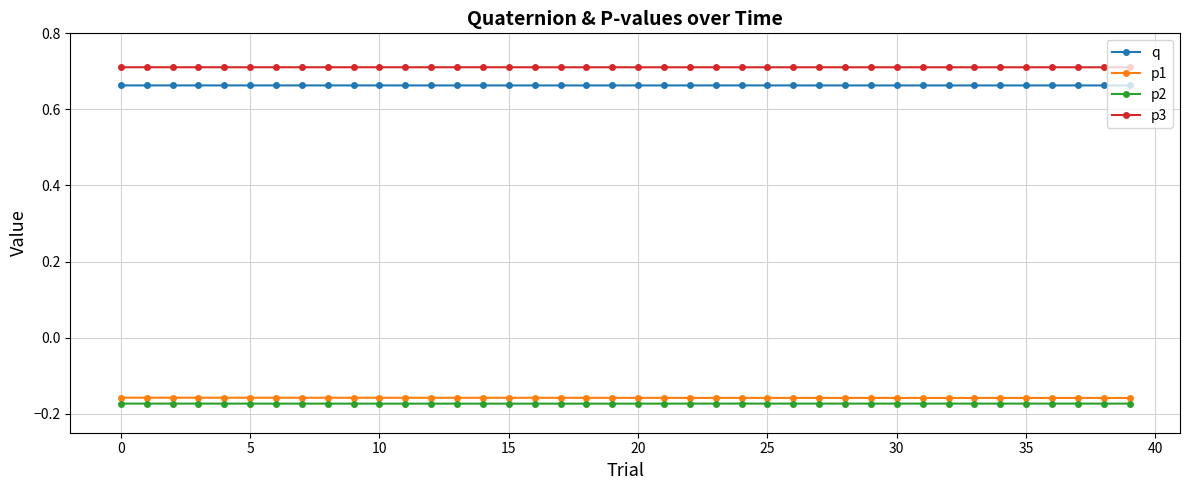

True or false: p3 and q intersect in this chart.

False